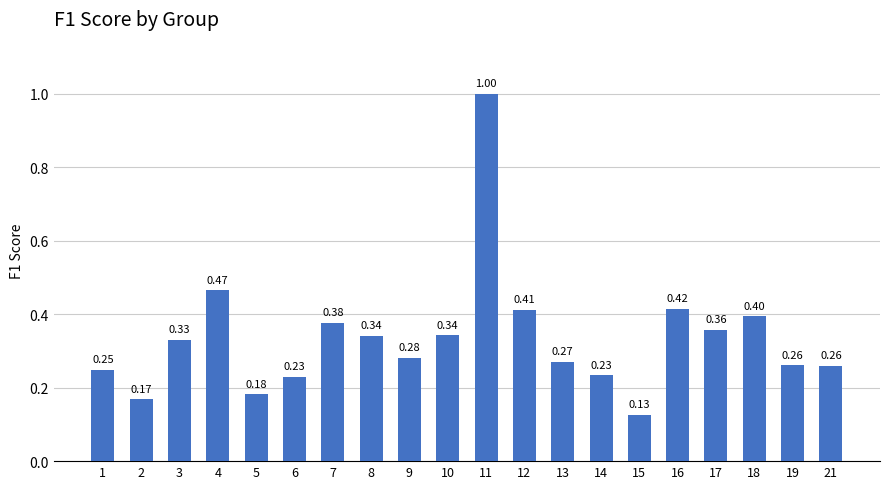

What is the sum of all values?

6.7